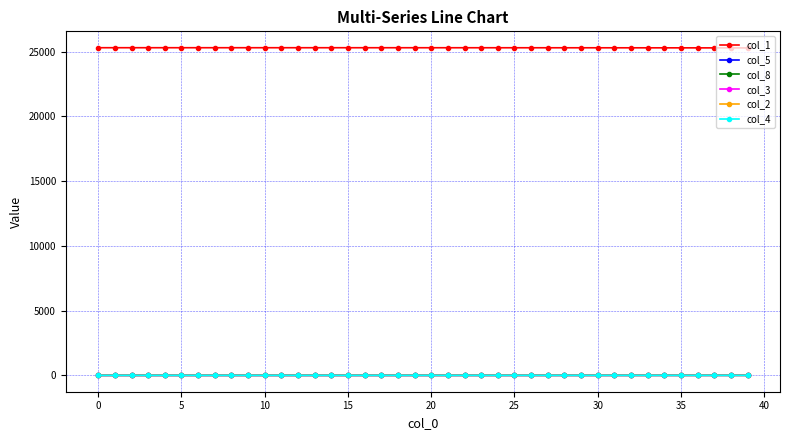

Does the chart have visible grid lines?

Yes